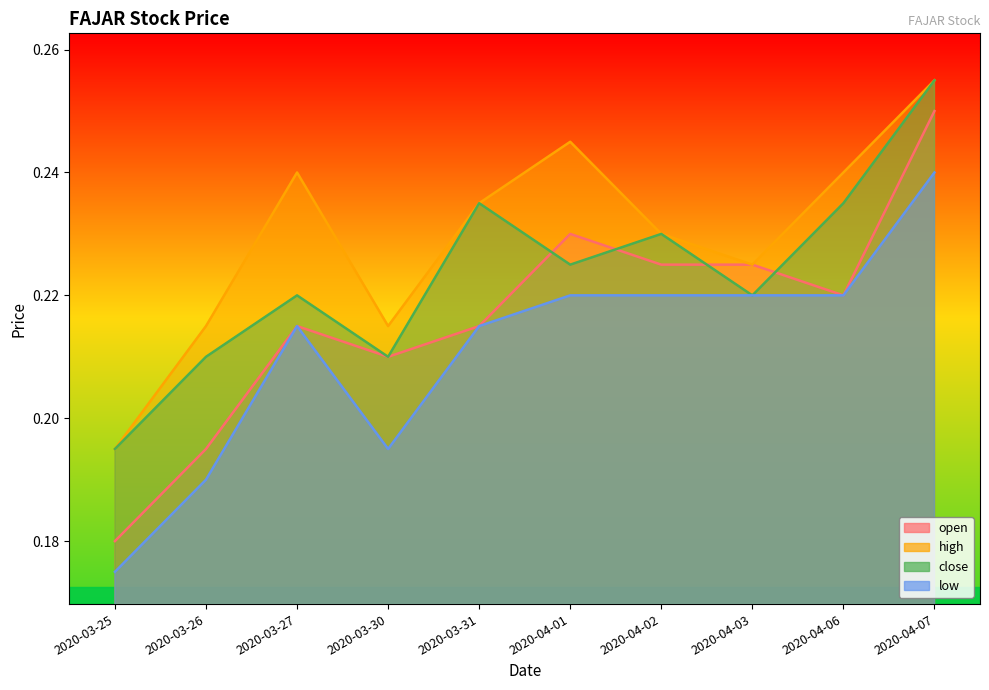

Where is the first local minimum for high?

2020-03-30